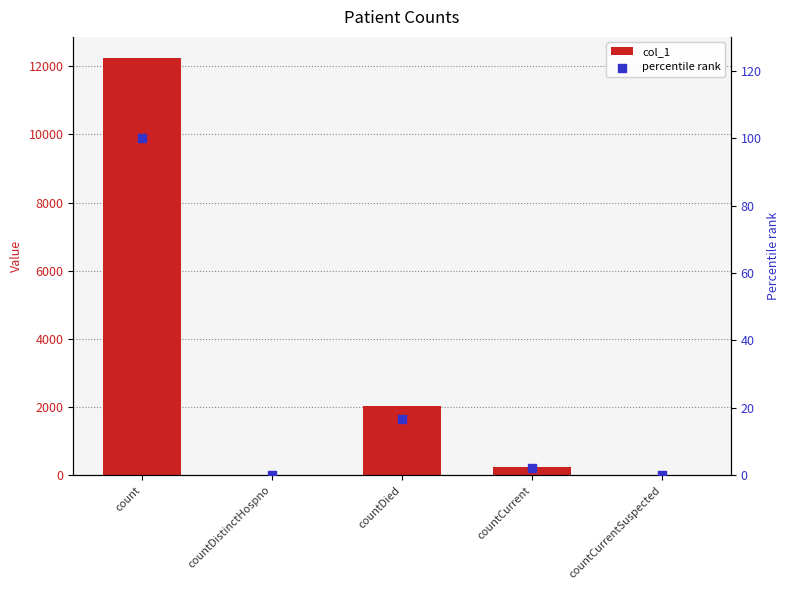

Which series reaches the minimum Y coordinate?

col_1